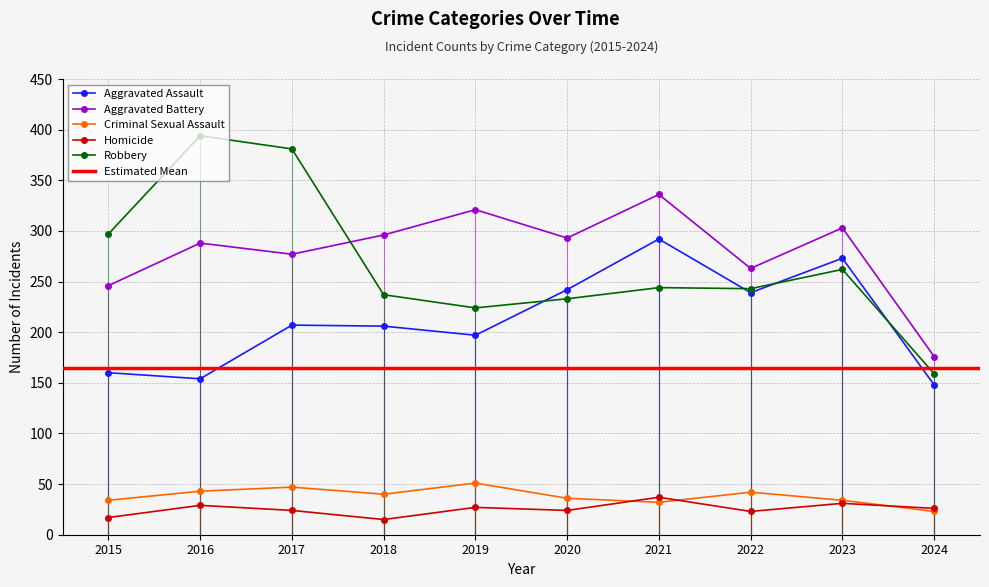

Is it true that Aggravated Assault equals 154 at 2022?

False